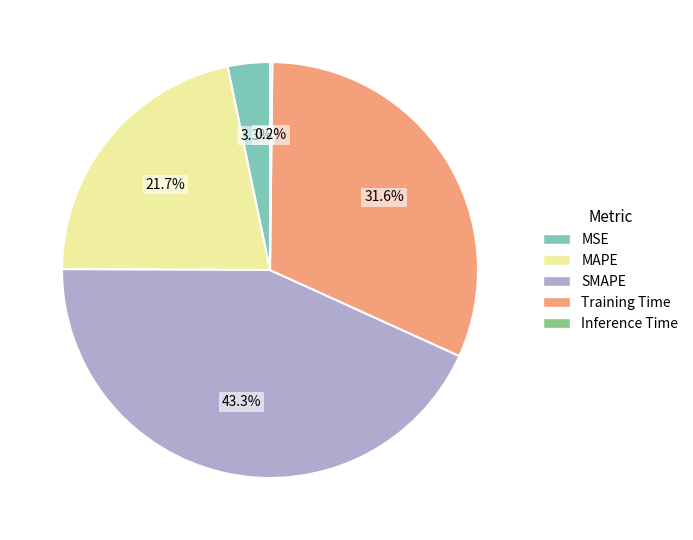

What percentage is NOT represented by Training Time?

68.4%